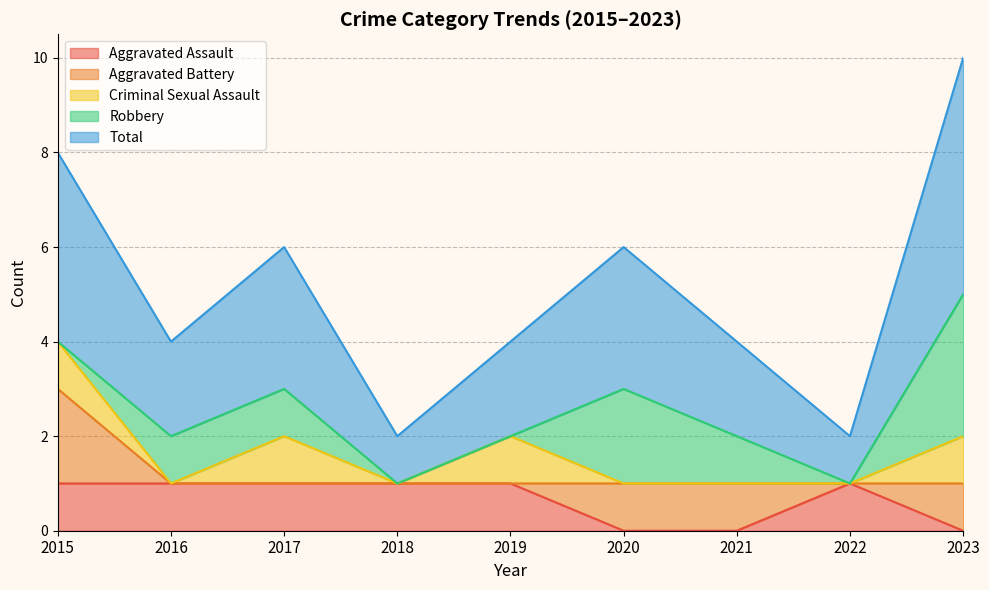

Reading left to right, extract all data points from this chart.

Aggravated Assault: 1	1	1	1	1	0	0	1	0
Aggravated Battery: 2	0	0	0	0	1	1	0	1
Criminal Sexual Assault: 1	0	1	0	1	0	0	0	1
Robbery: 0	1	1	0	0	2	1	0	3
Total: 4	2	3	1	2	3	2	1	5